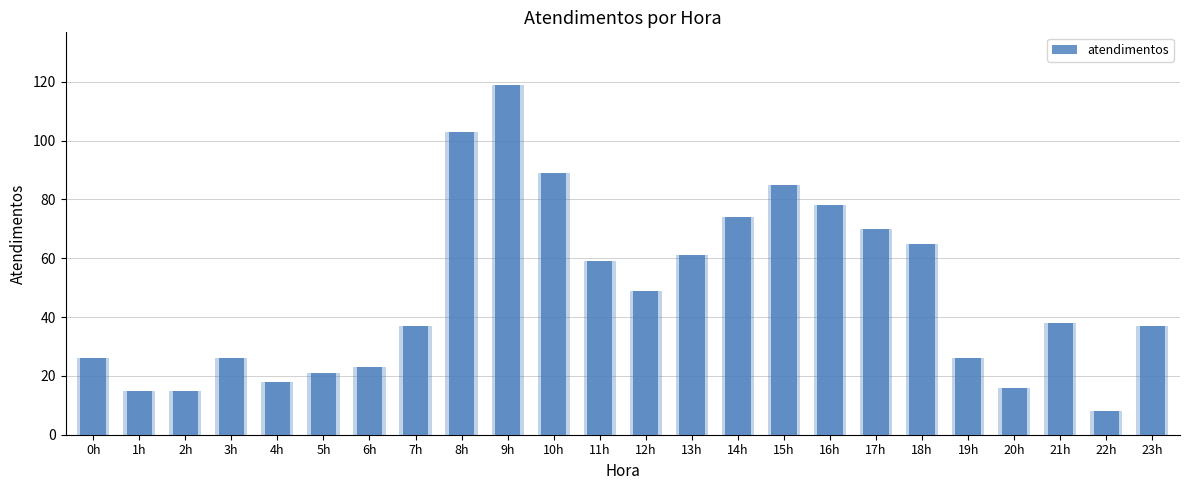

Rank the categories by value from lowest to highest.

22h, 1h, 2h, 20h, 4h, 5h, 6h, 0h, 3h, 19h, 7h, 23h, 21h, 12h, 11h, 13h, 18h, 17h, 14h, 16h, 15h, 10h, 8h, 9h